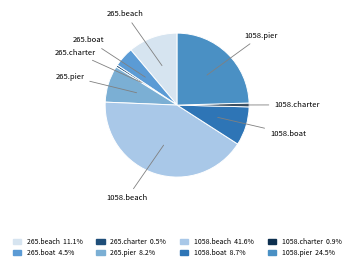

Which category has the biggest portion of the pie?

1058.beach